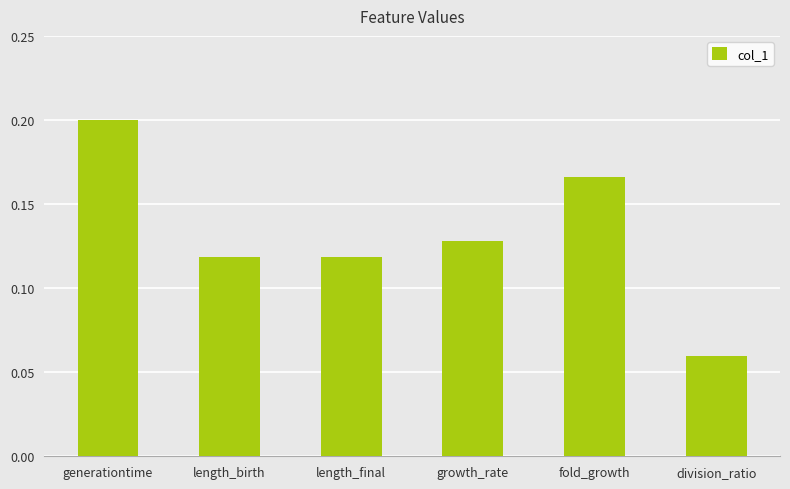

Count the values in the range 0 to 1.

6